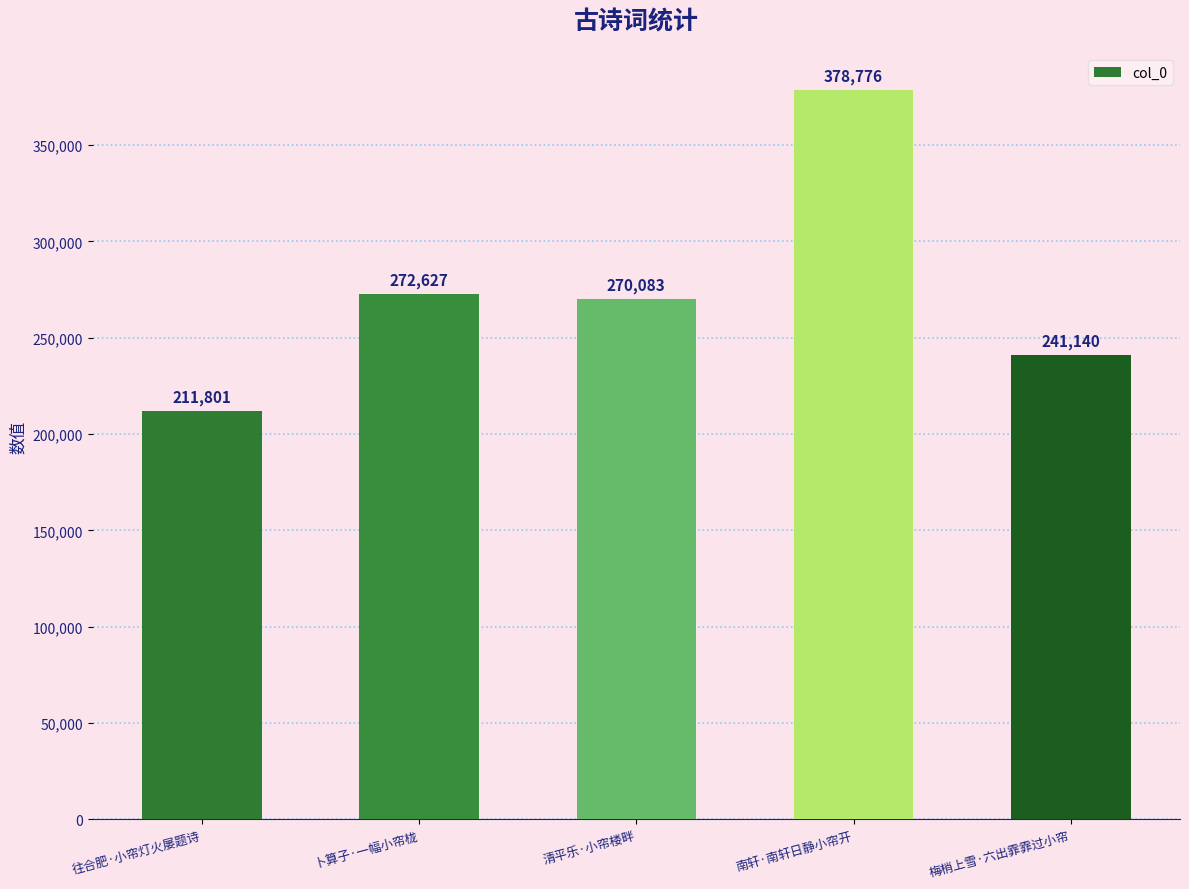

What is the average value?

274885